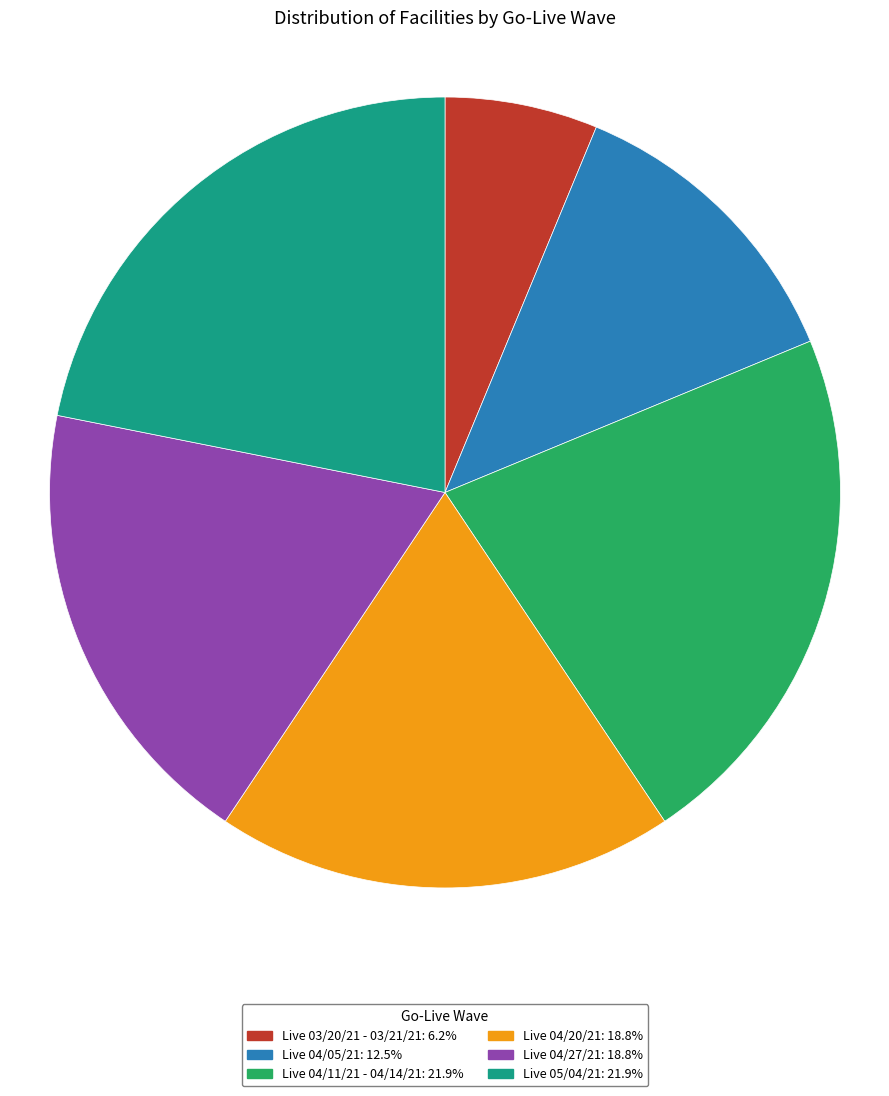

Is the sum of Live 03/20/21 - 03/21/21: 6.2% and Live 04/20/21: 18.8% greater than half?

No